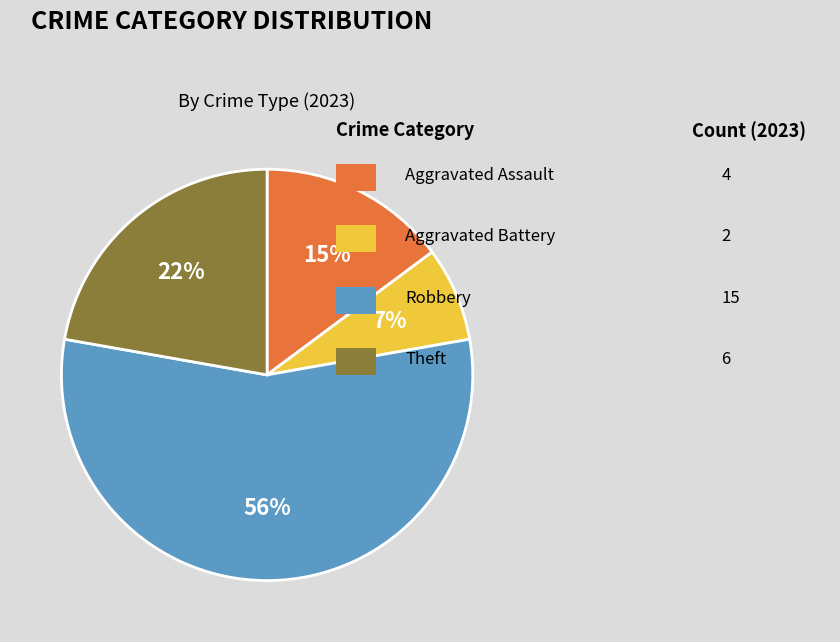

Does any single category account for the majority?

Yes